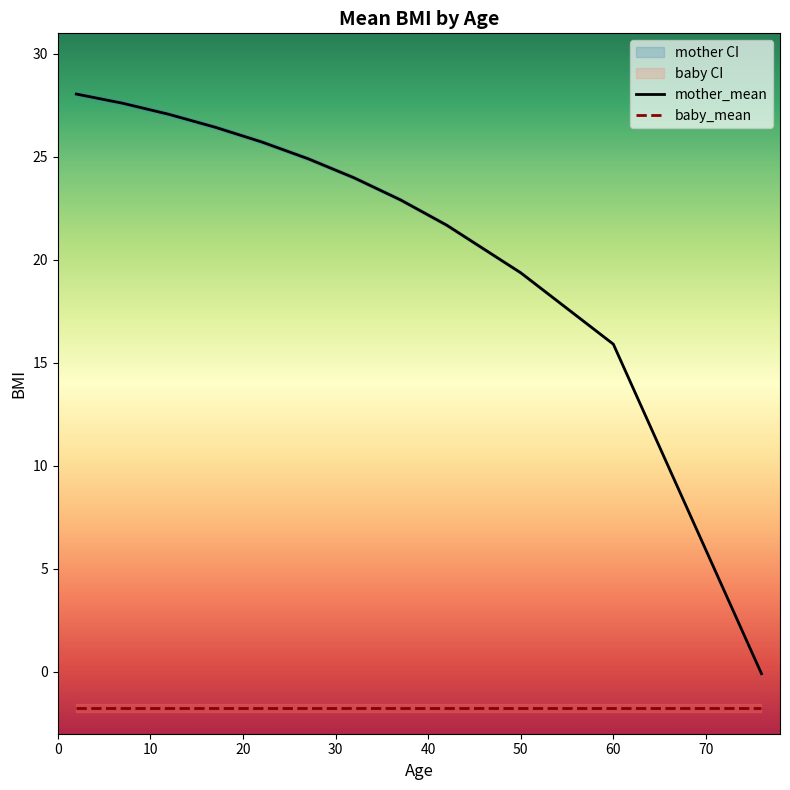

True or false: mother_mean and baby_mean cross at least once.

False